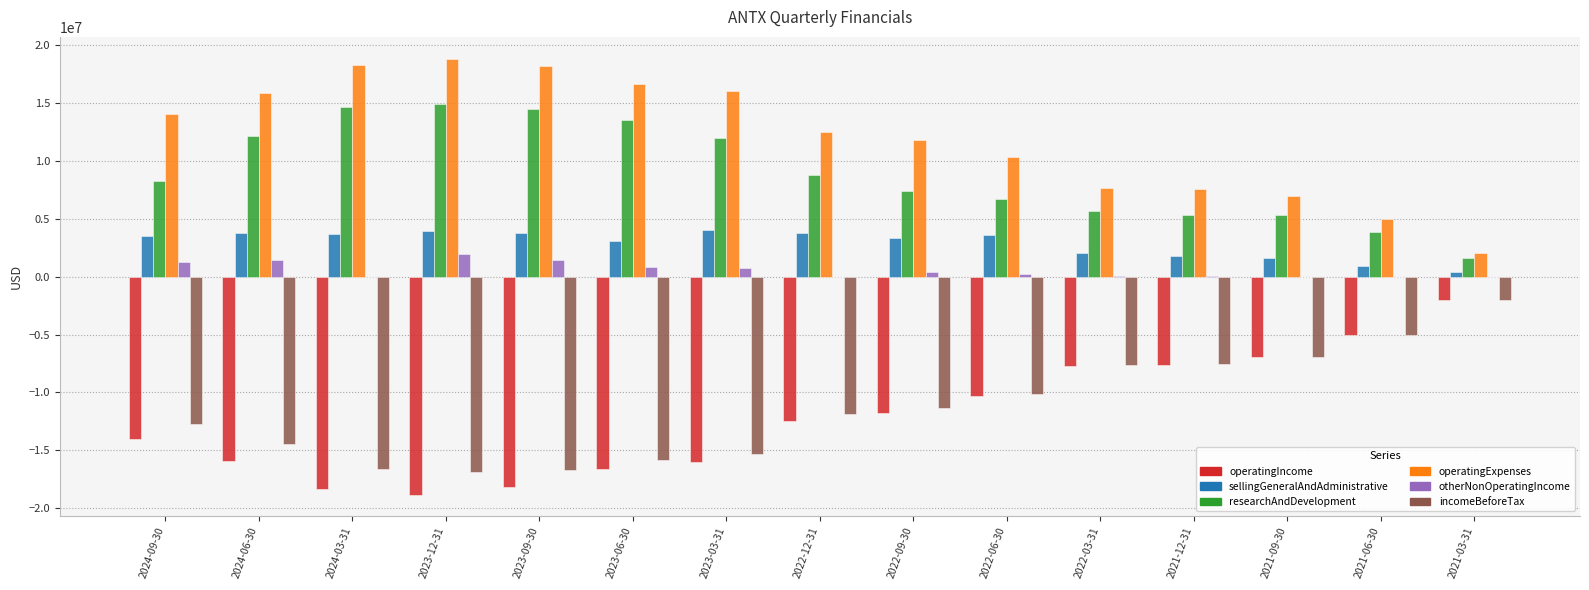

Which series has the largest total across all categories?

operatingExpenses